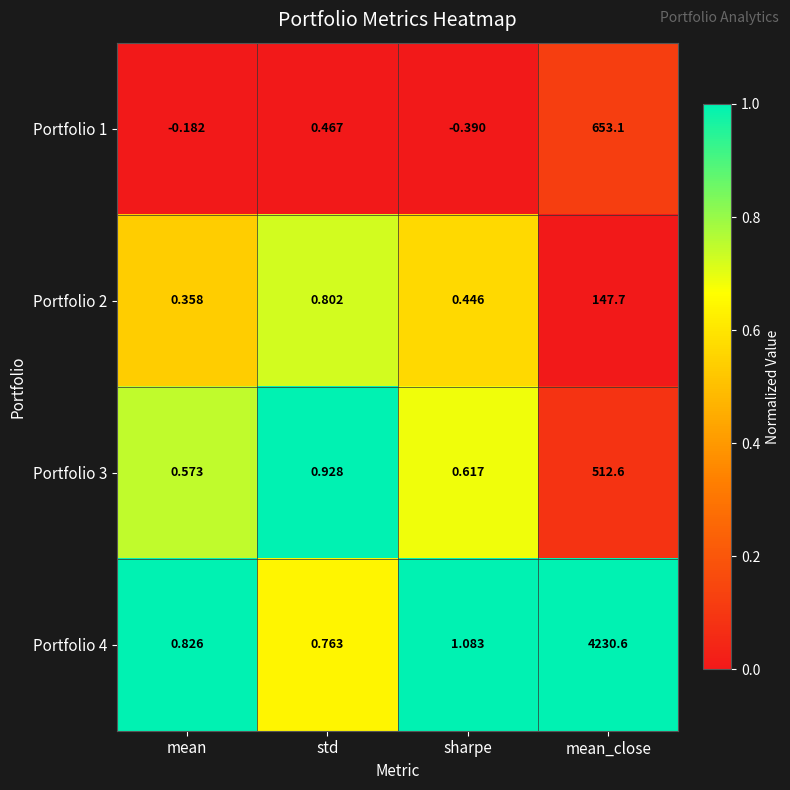

What is the maximum value shown in the chart?

4230.6